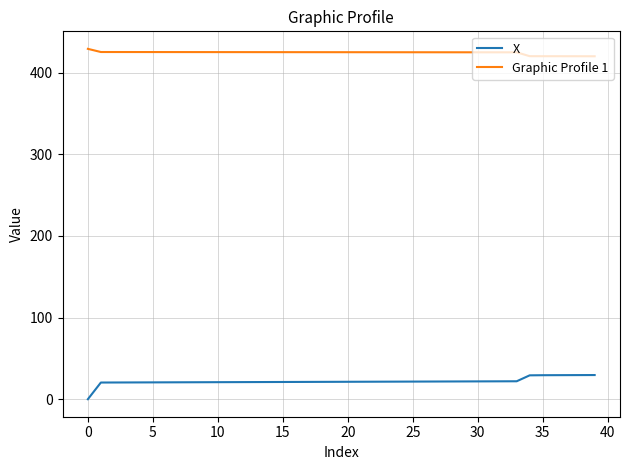

What is the difference between the maximum and minimum values in the X series?

29.6